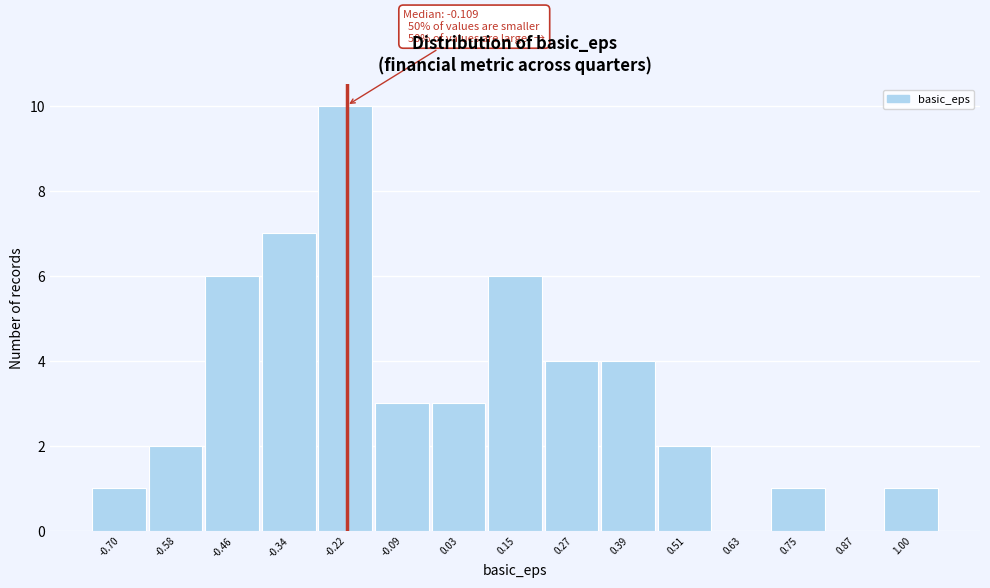

Reading left to right, extract all data points from this chart.

-0.70=1	-0.58=2	-0.46=6	-0.34=7	-0.22=10	-0.09=3	0.03=3	0.15=6	0.27=4	0.39=4	0.51=2	0.63=0	0.75=1	0.87=0	1.00=1